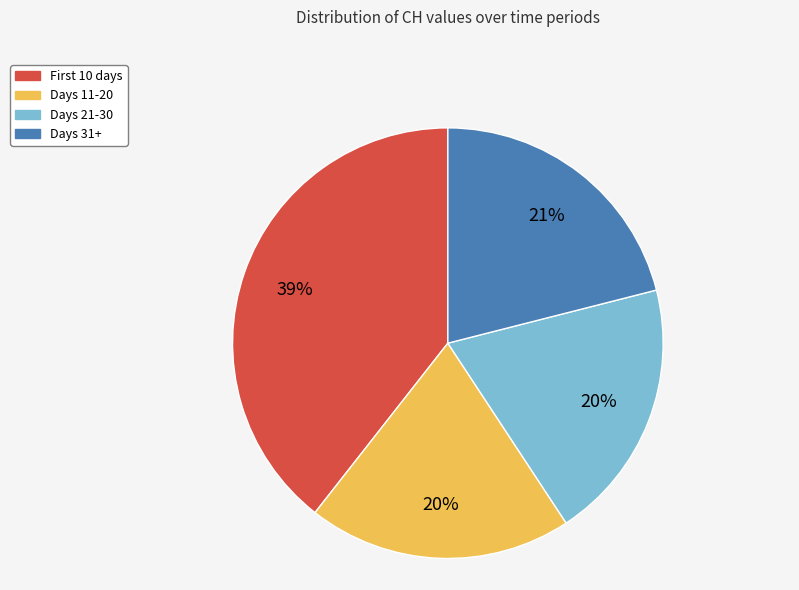

To the nearest percent, what is the average slice percentage?

25%